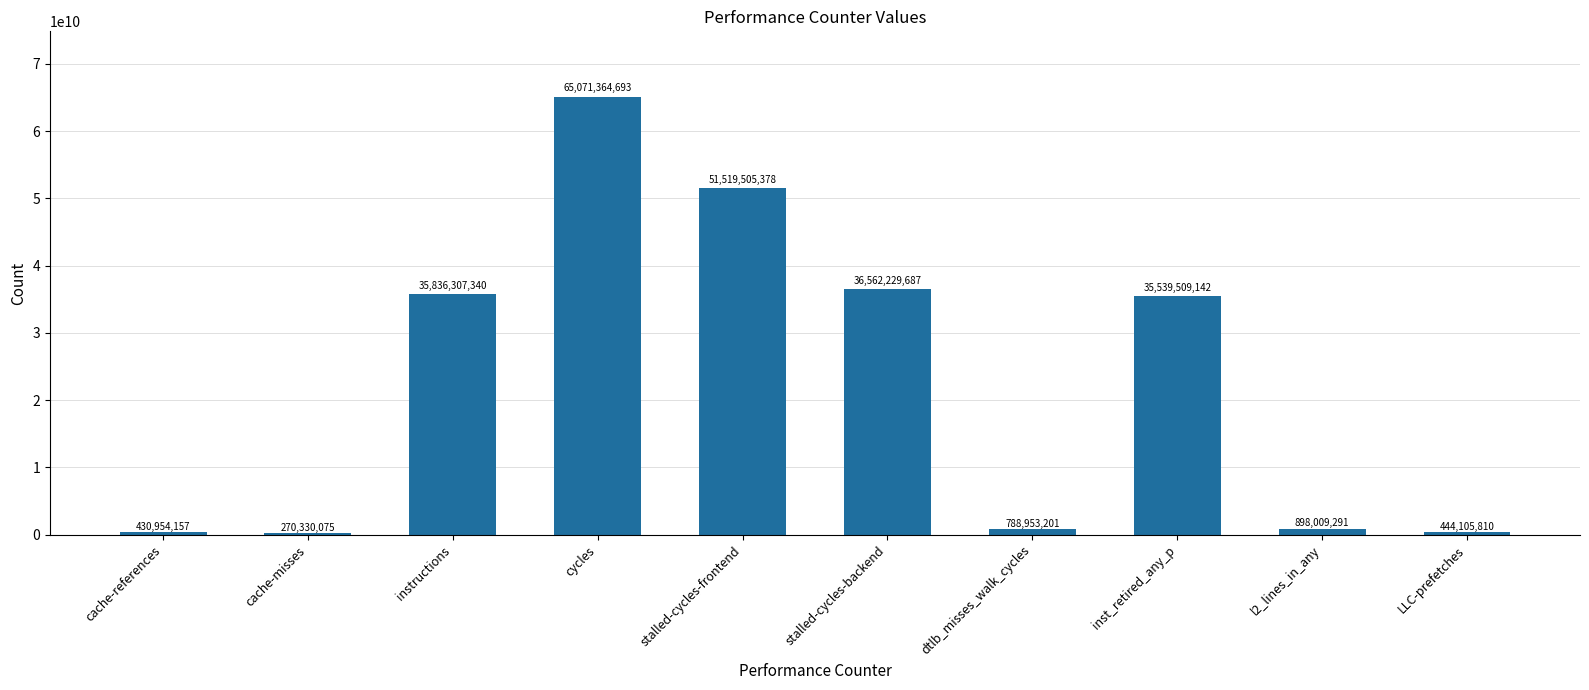

Where is the data nearest to the value 32670847384?

inst_retired_any_p